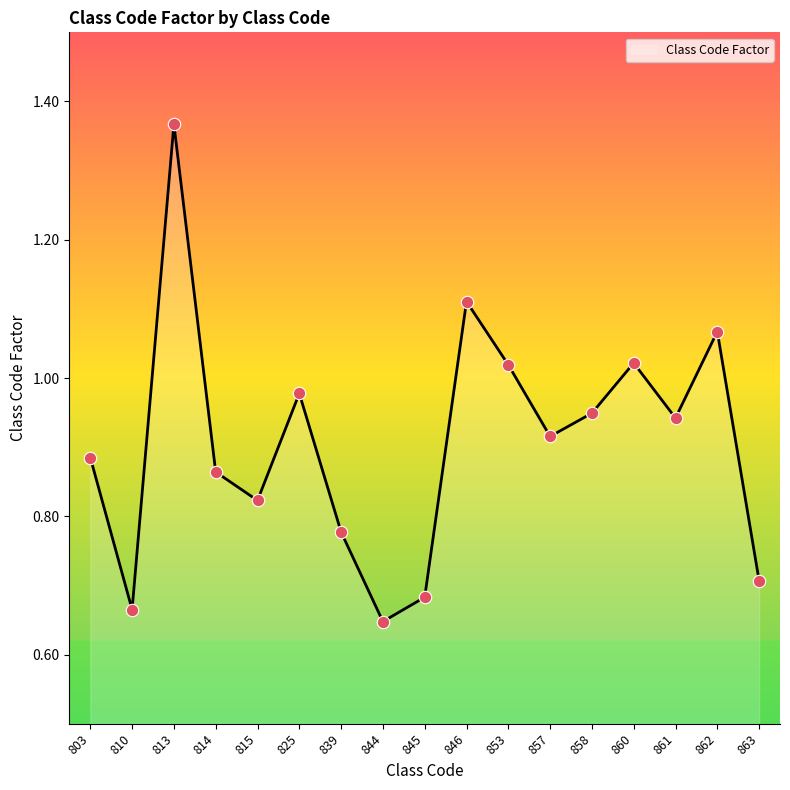

What is the ratio of the value at 863 to the value at 813?

0.5